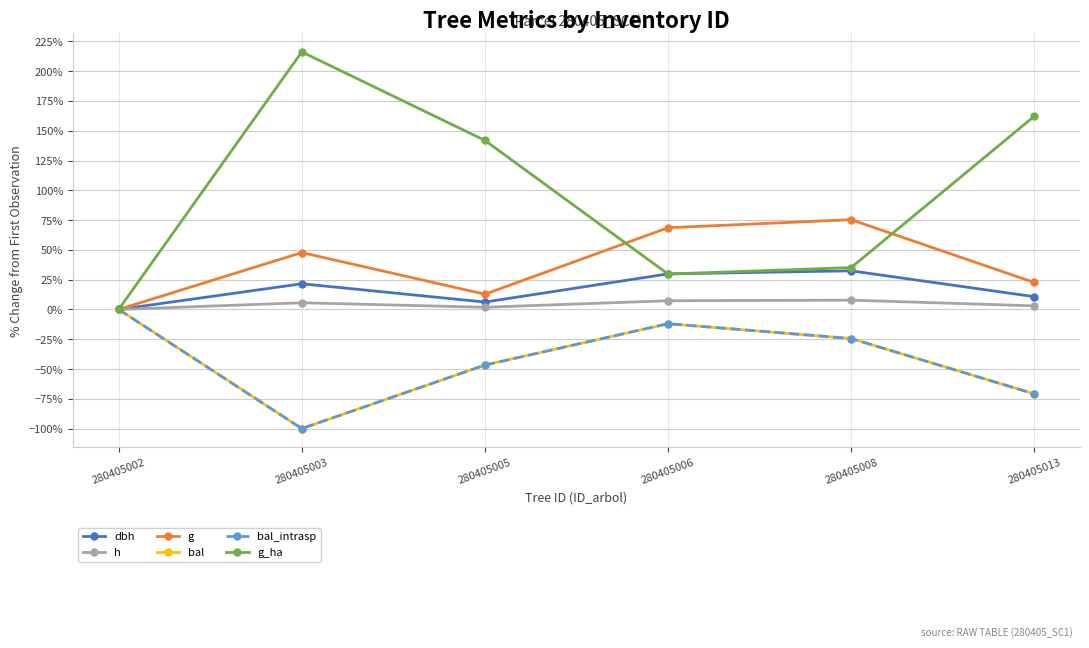

The value of dbh at 280405005 is 6.2. True or false?

True